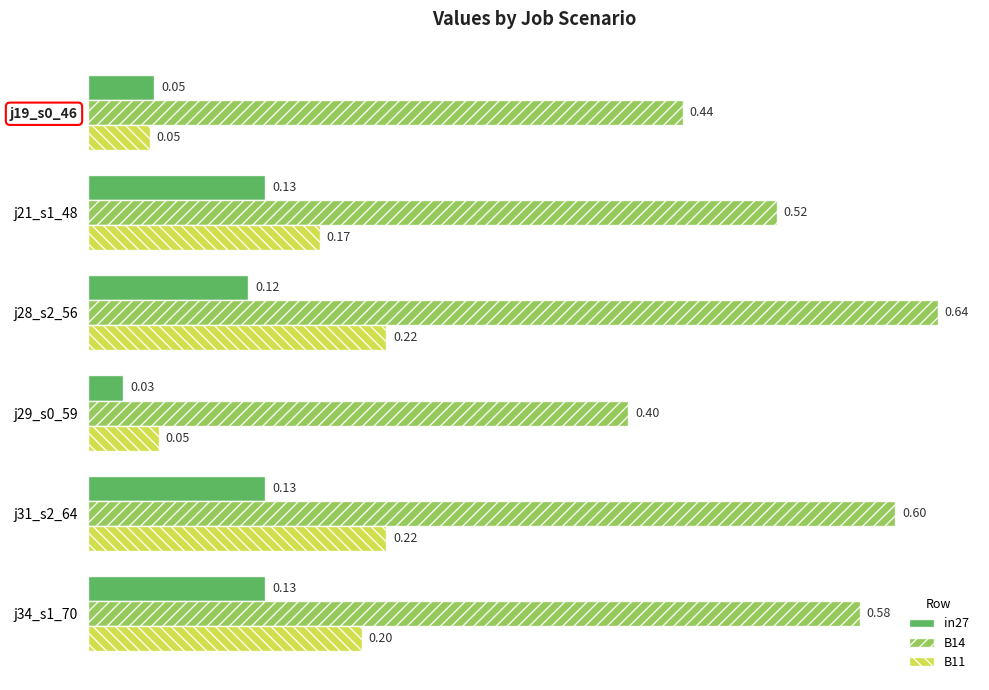

What is the sum of the B14 values at j34_s1_70 and j28_s2_56?

1.2